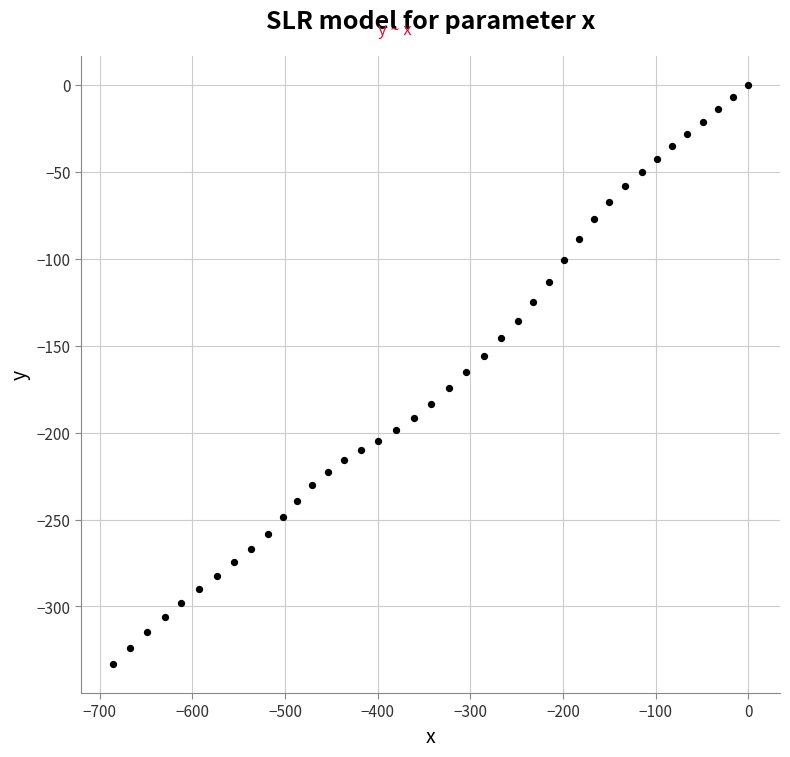

What is the range of X values (max minus min)?

686.1